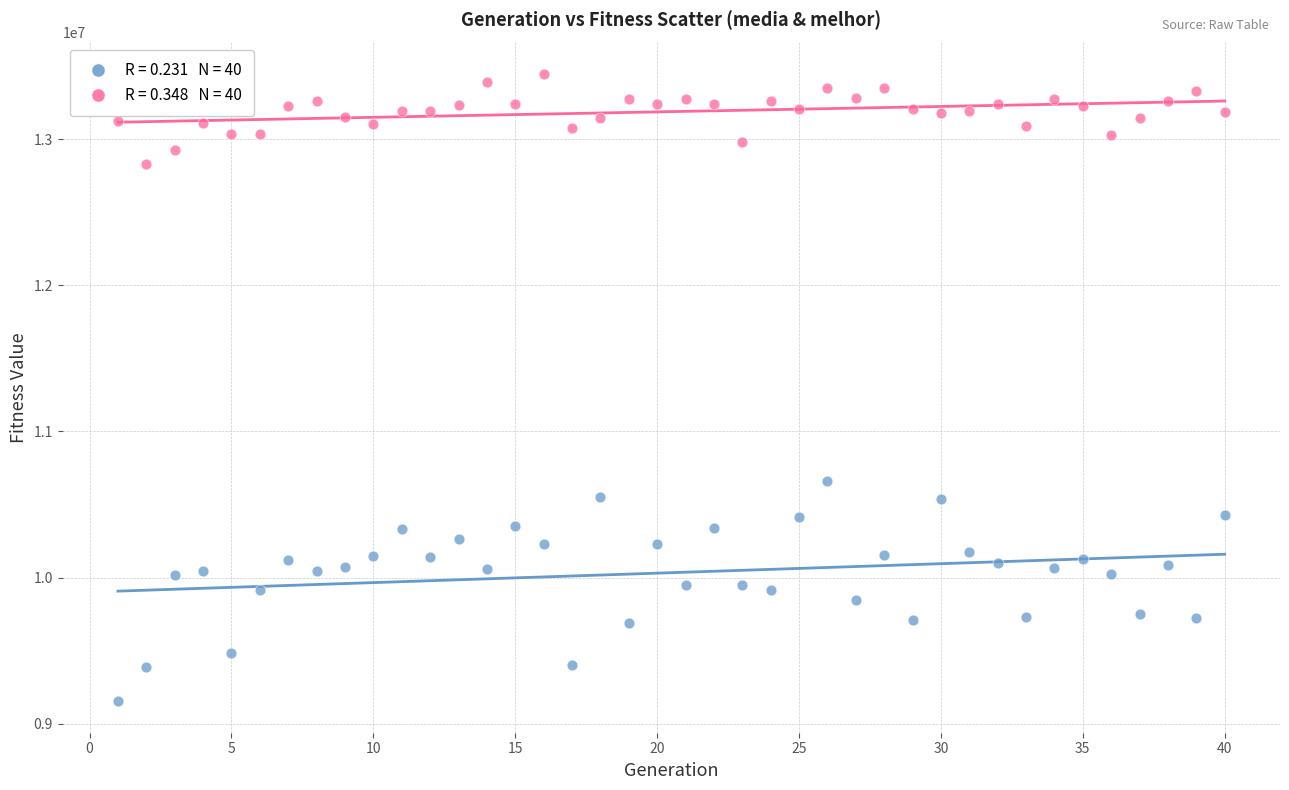

Across all data points, what is the range of Y values (max minus min)?

4293109.0